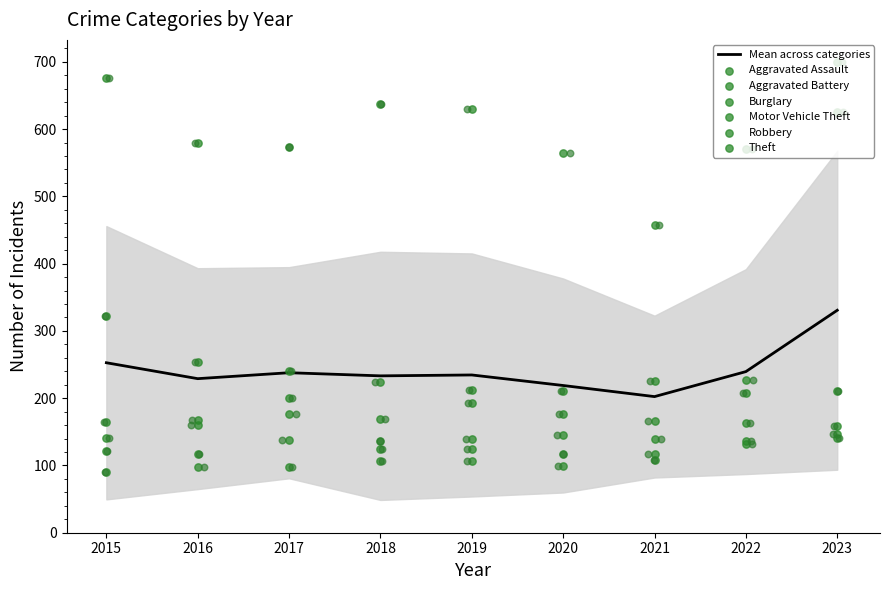

Is the value of Motor Vehicle Theft at 2017 greater than the value of Robbery at 2015?

No